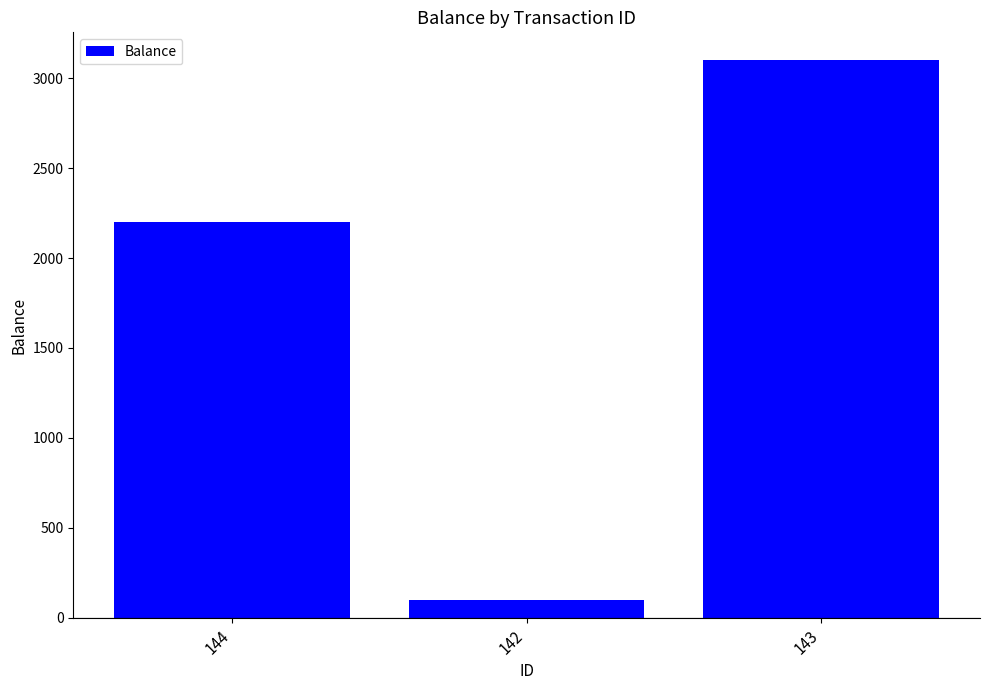

What is the difference between the maximum and minimum values?

3000